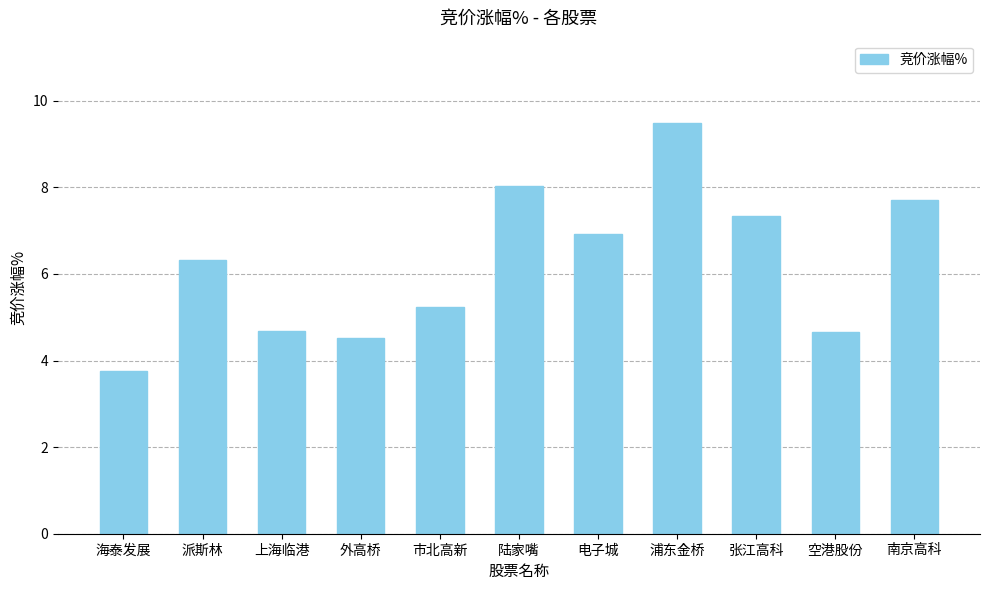

Is it true that the value at 陆家嘴 is 4.7?

False